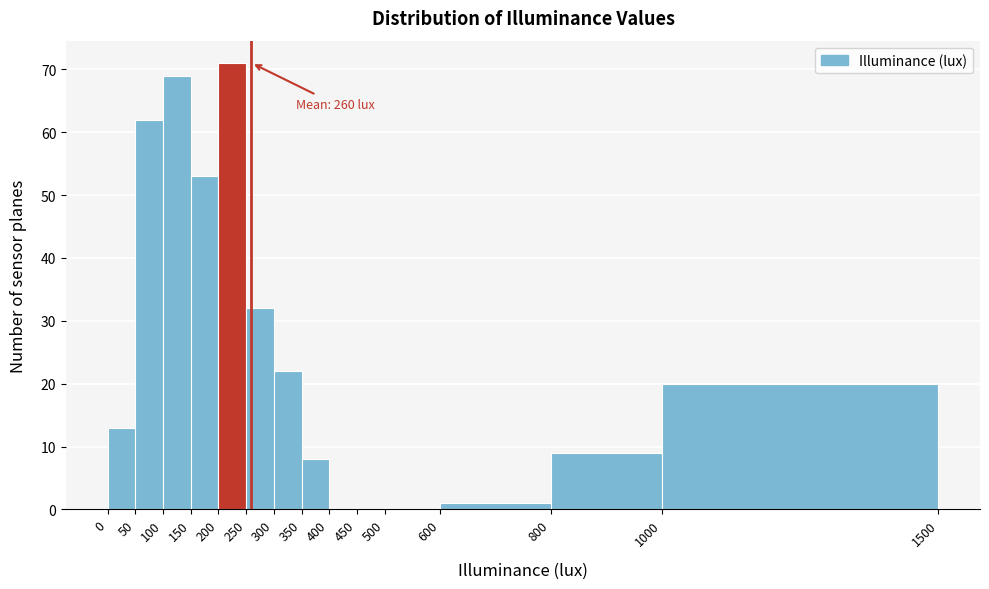

Over which range of the x-axis is the bar tallest?

200 to 250